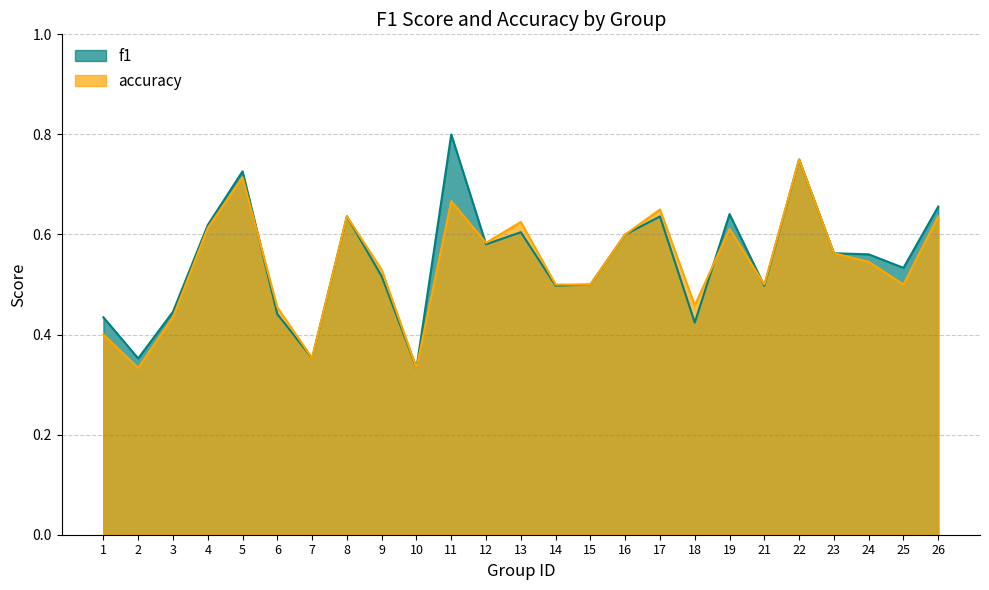

The value of accuracy at 21 is 0.5. True or false?

True